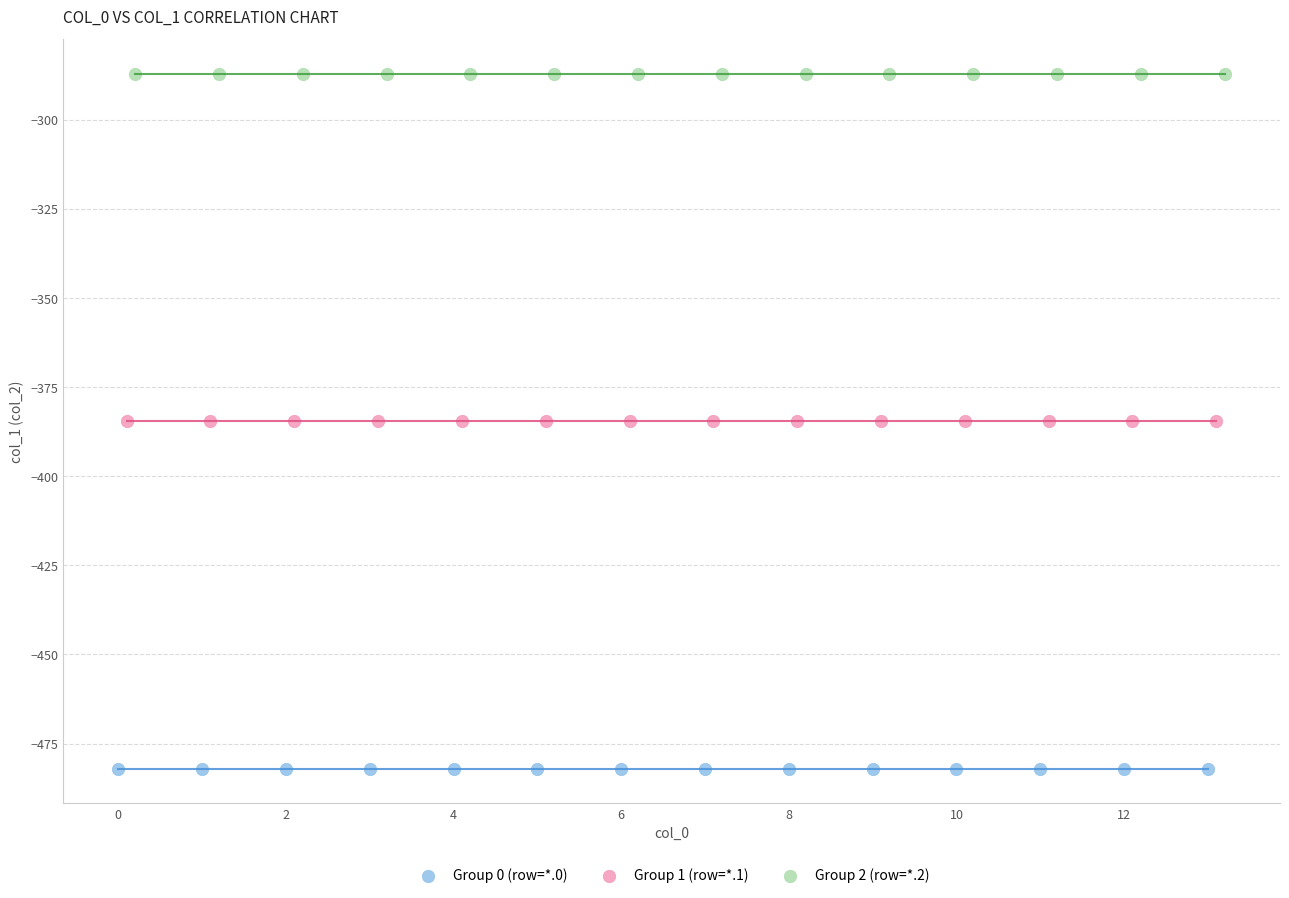

Which series reaches the minimum Y coordinate?

Group 0 (row=*.0)